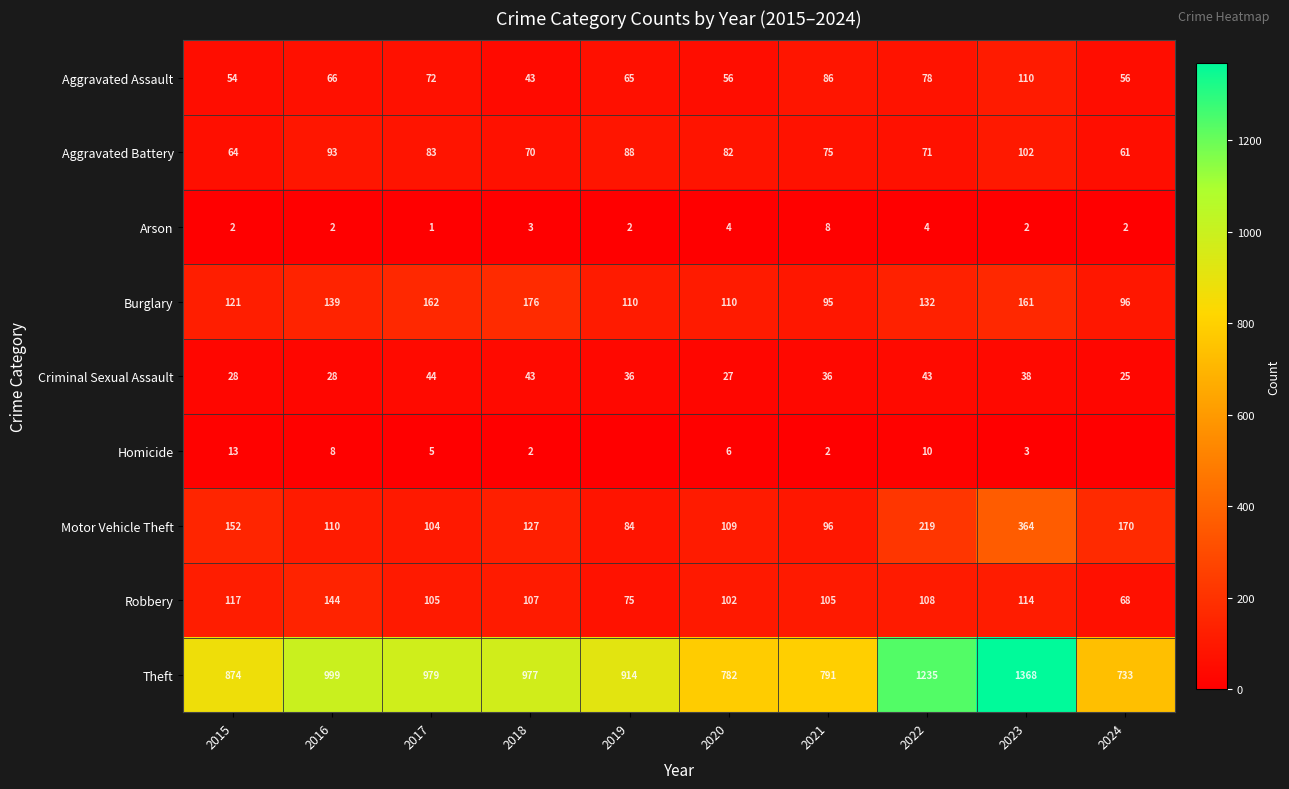

At 2020, list the series in order from smallest to largest.

Arson, Homicide, Criminal Sexual Assault, Aggravated Assault, Aggravated Battery, Robbery, Motor Vehicle Theft, Burglary, Theft